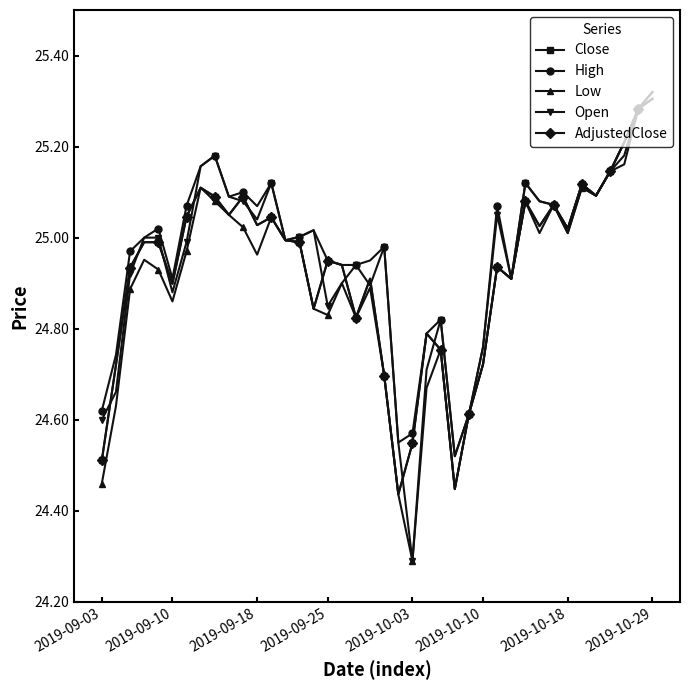

List the labels in order of Close value, largest first.

39, 38, 37, 36, 34, 2019-10-29, 35, 8, 10, 30, 32, 9, 2019-10-18, 12, 11, 31, 33, 13, 2019-09-25, 2019-10-03, 14, 16, 17, 28, 2019-09-18, 19, 29, 2019-10-10, 15, 18, 23, 24, 27, 2019-09-10, 20, 26, 22, 2019-09-03, 25, 21